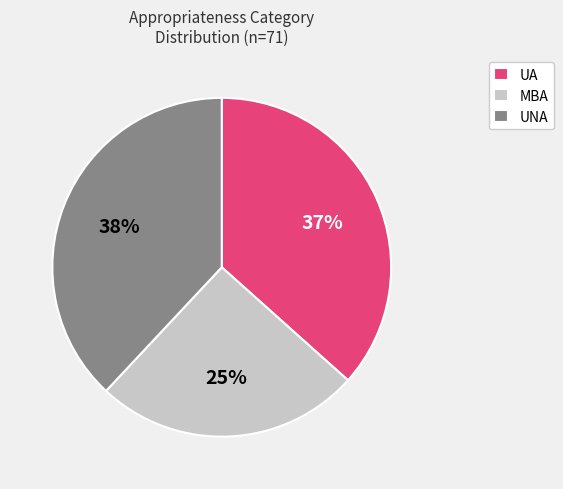

What is the largest slice in the pie chart?

UNA